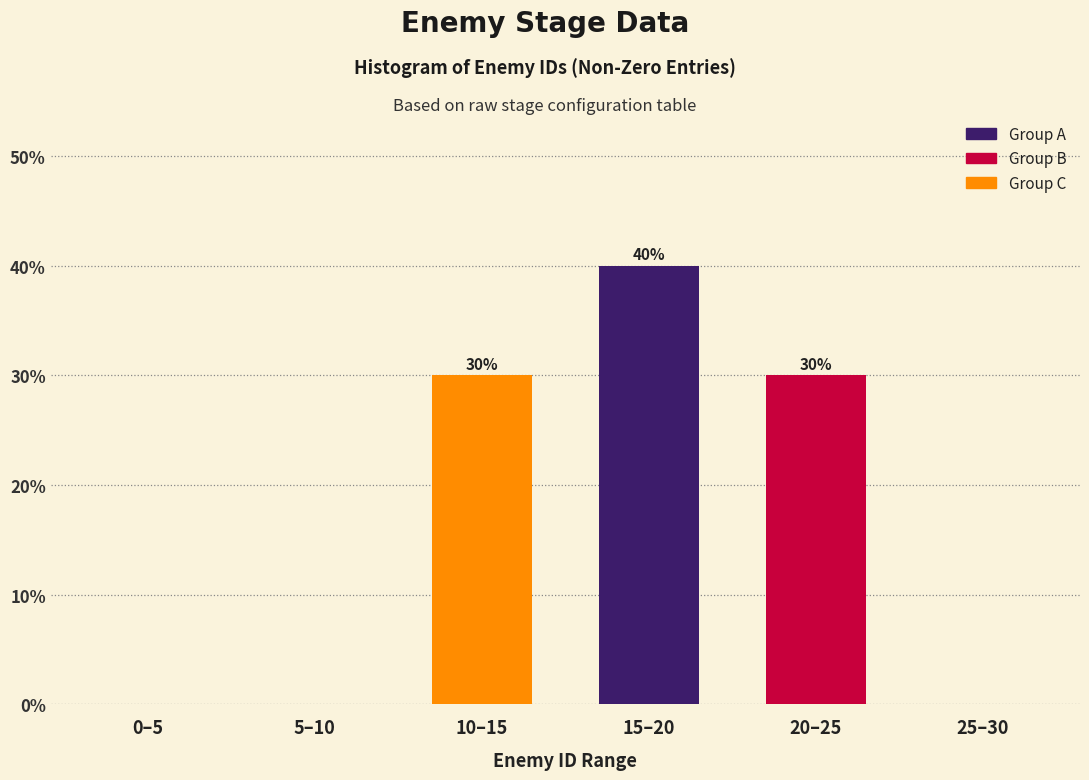

Reading left to right, transcribe all the data shown in this chart.

0–5=0	5–10=0	10–15=30	15–20=40	20–25=30	25–30=0